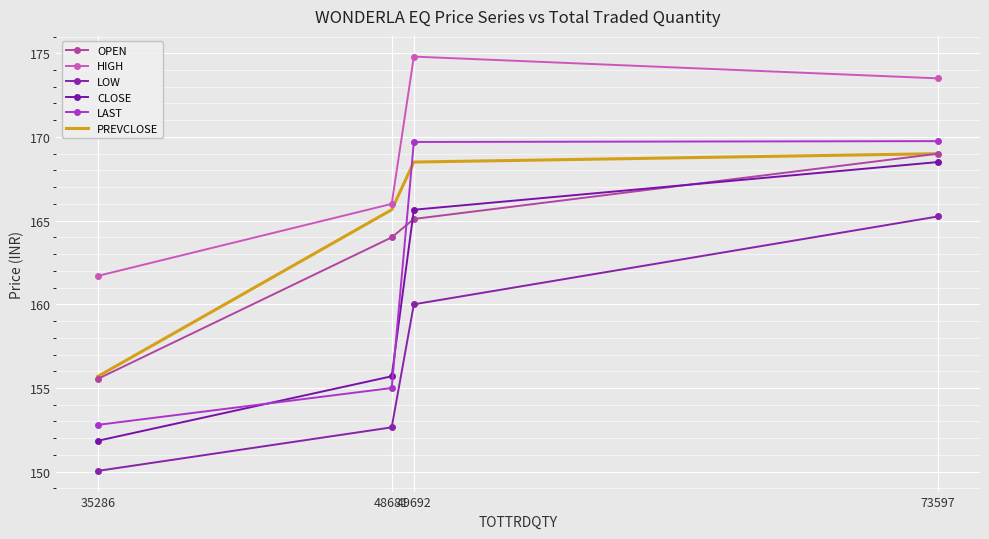

Is the value of OPEN at 49692 greater than the value of LOW at 73597?

No